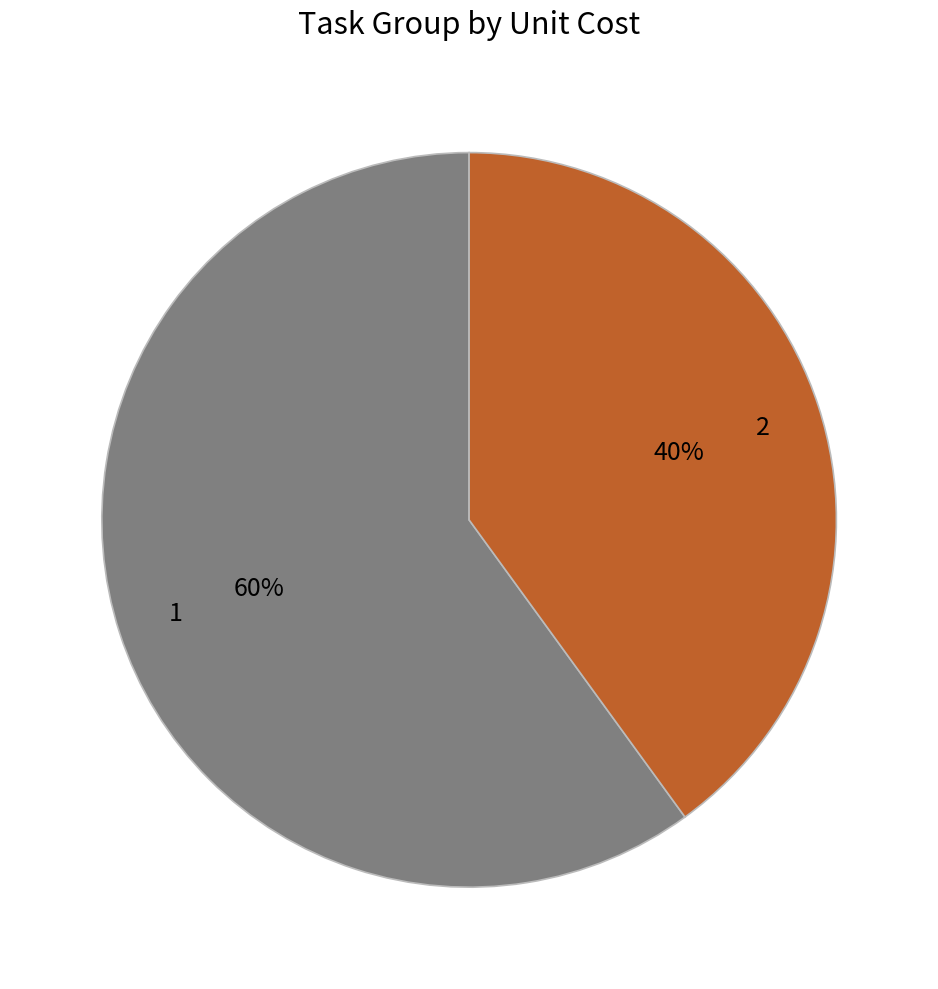

Which slice is the largest?

1